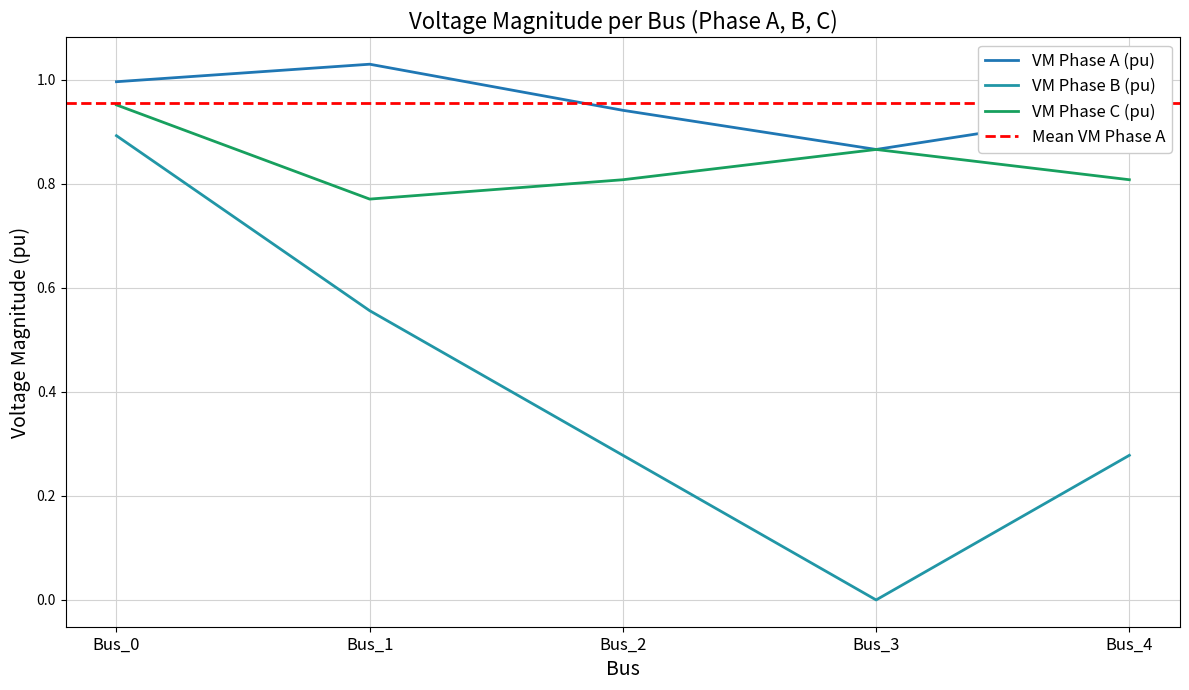

At which label is pf_vm_b_pu closest to 0?

Bus_3